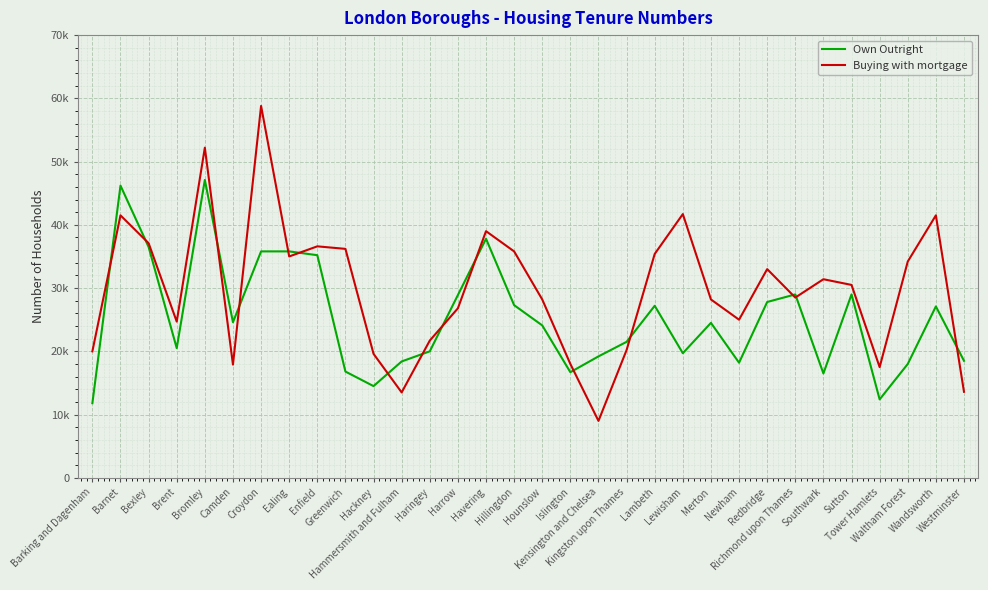

What is the approximate value of Buying with mortgage at Enfield?

36600